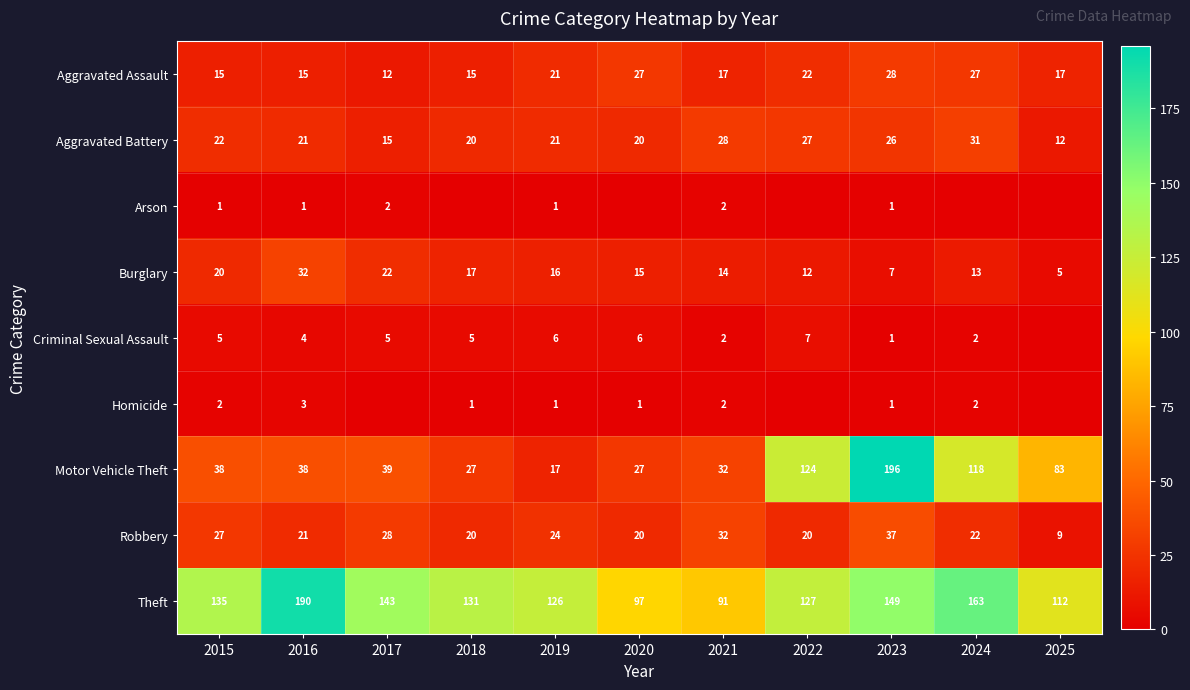

What is the total value across all series at 2024?

378